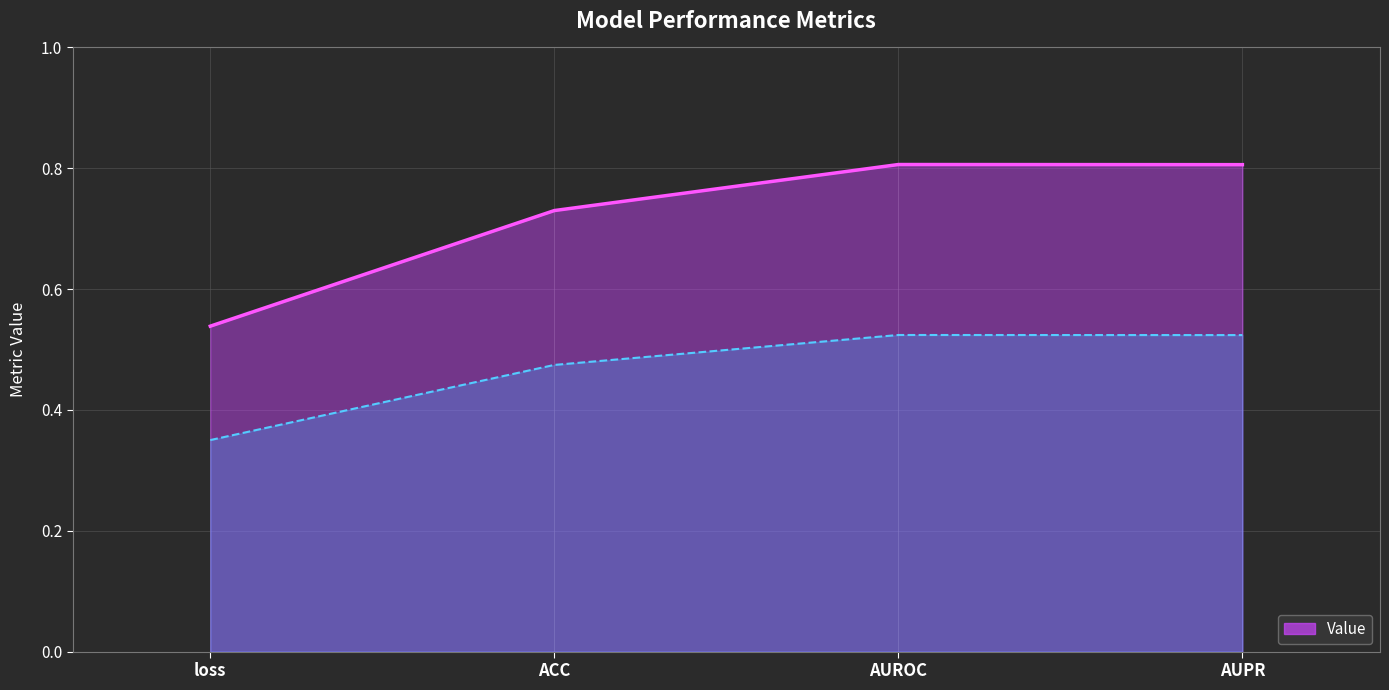

At which label is the value closest to 0?

loss